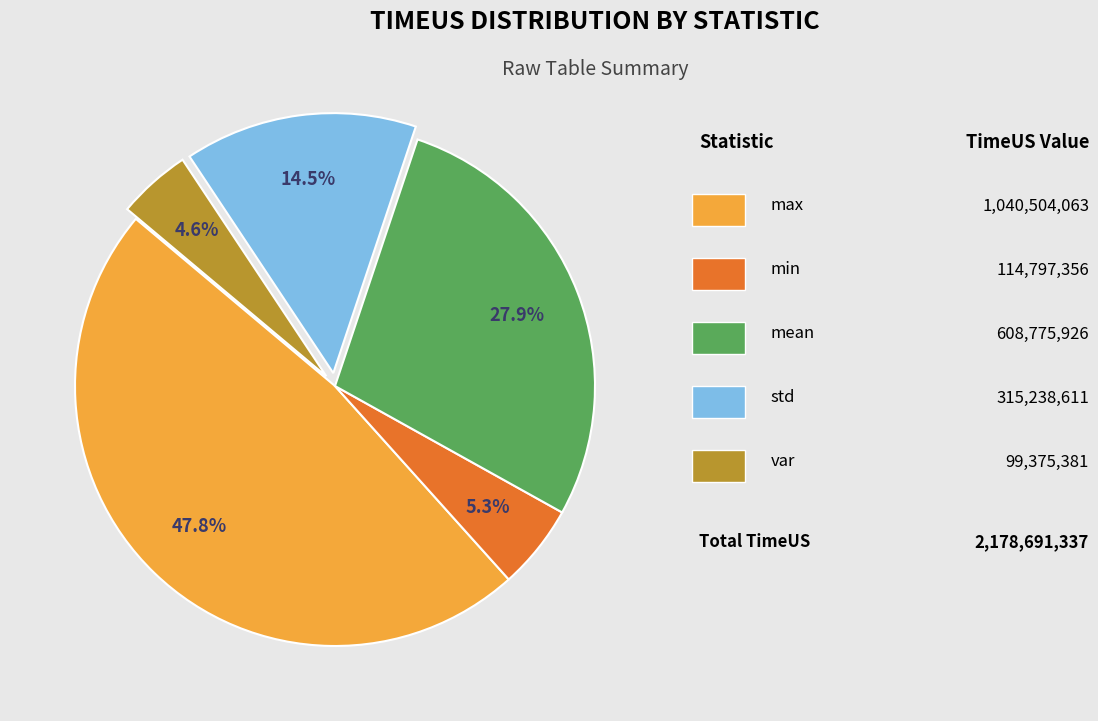

Is there a majority slice in this chart?

No